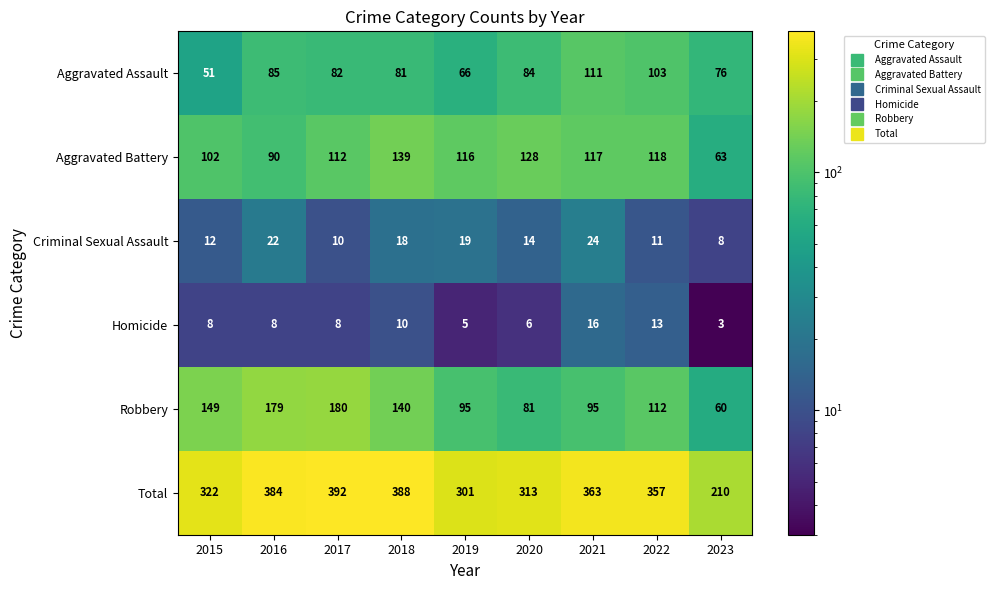

What is the average value of the Criminal Sexual Assault series?

15